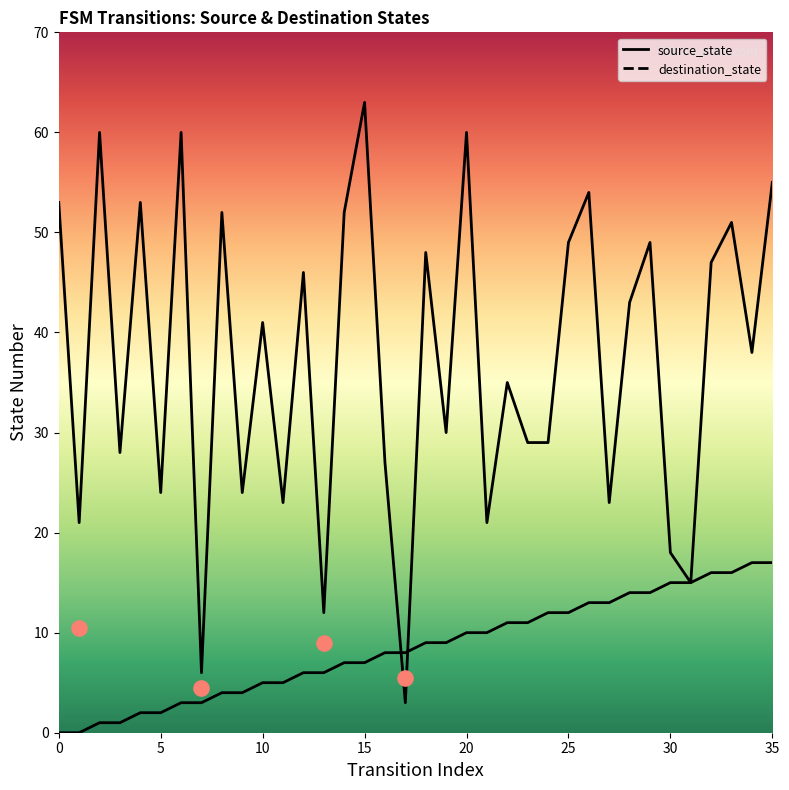

At which category is the sum across all series the highest?

35